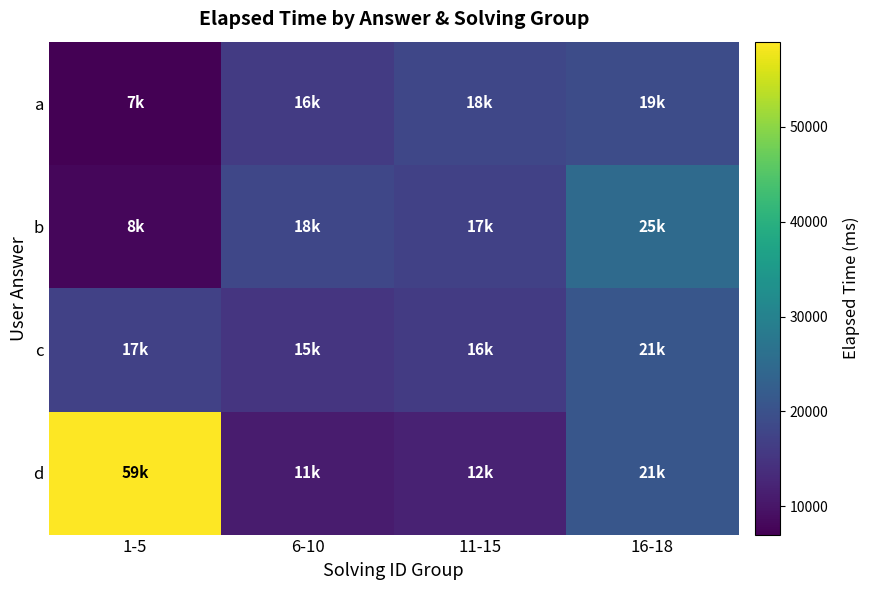

Reading right to left, what are all the values shown in this chart?

a: 16-18=19000	11-15=18000	6-10=16000	1-5=7000
b: 16-18=25000	11-15=17000	6-10=18000	1-5=8000
c: 16-18=21000	11-15=16000	6-10=15000	1-5=17000
d: 16-18=21000	11-15=12000	6-10=11000	1-5=59000